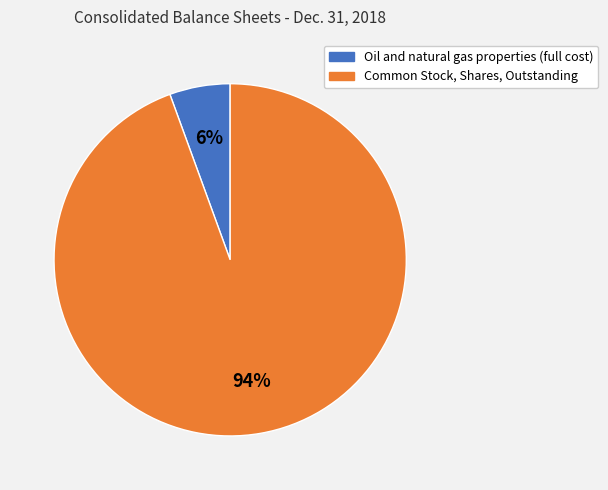

Which has a higher value, Common Stock, Shares, Outstanding or Oil and natural gas properties (full cost)?

Common Stock, Shares, Outstanding